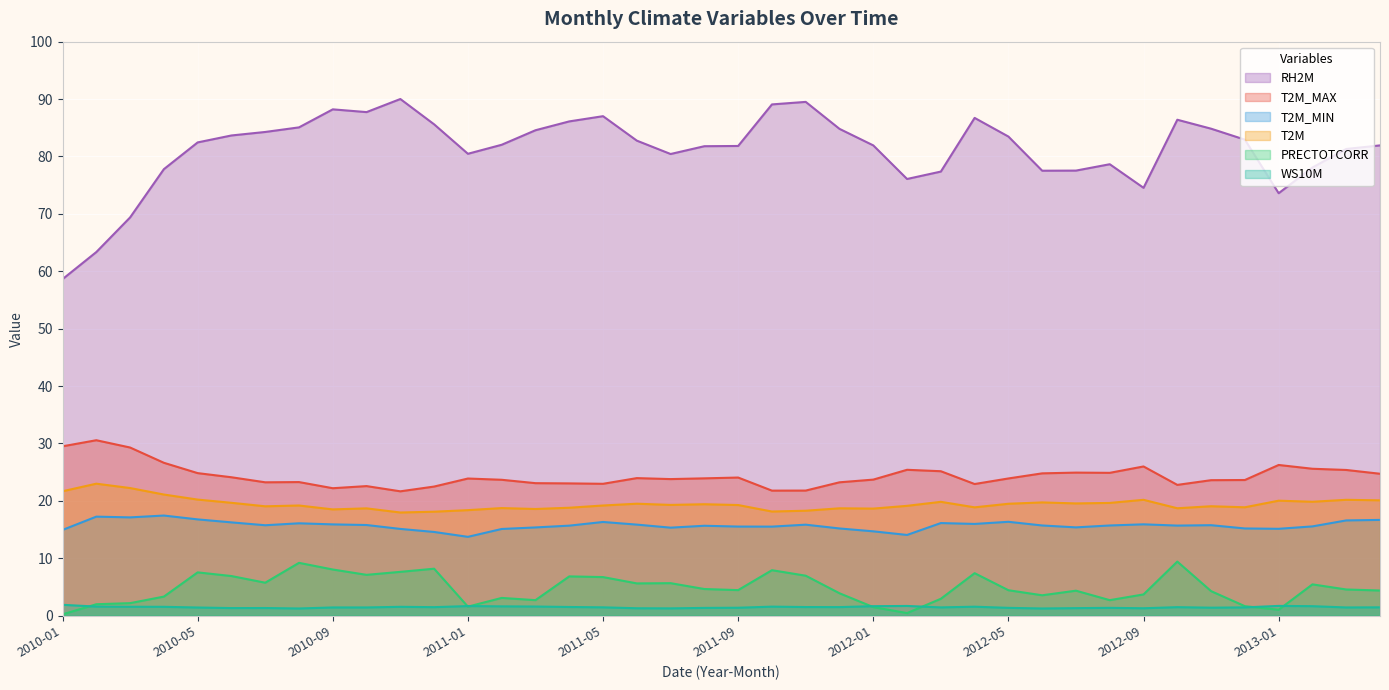

How many values in the PRECTOTCORR series exceed 4?

24